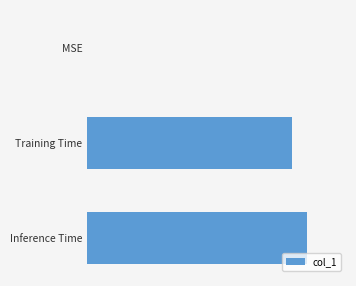

Are the bars horizontal?

Yes